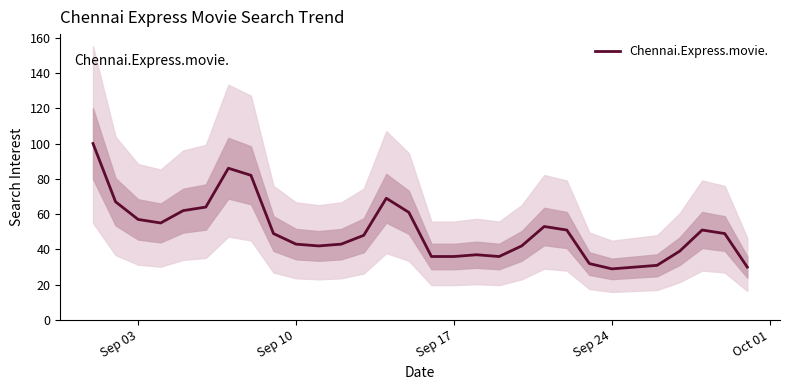

What is the value of the 2nd point from the left?

67